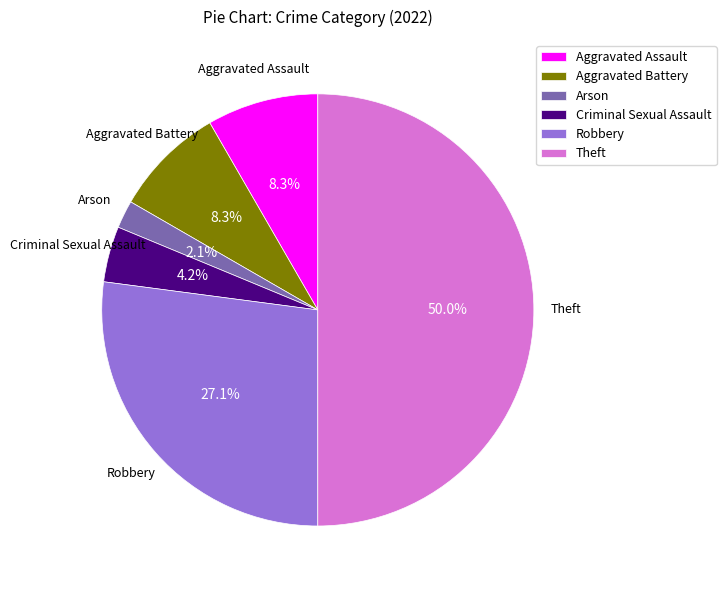

Which slice is the largest?

Theft